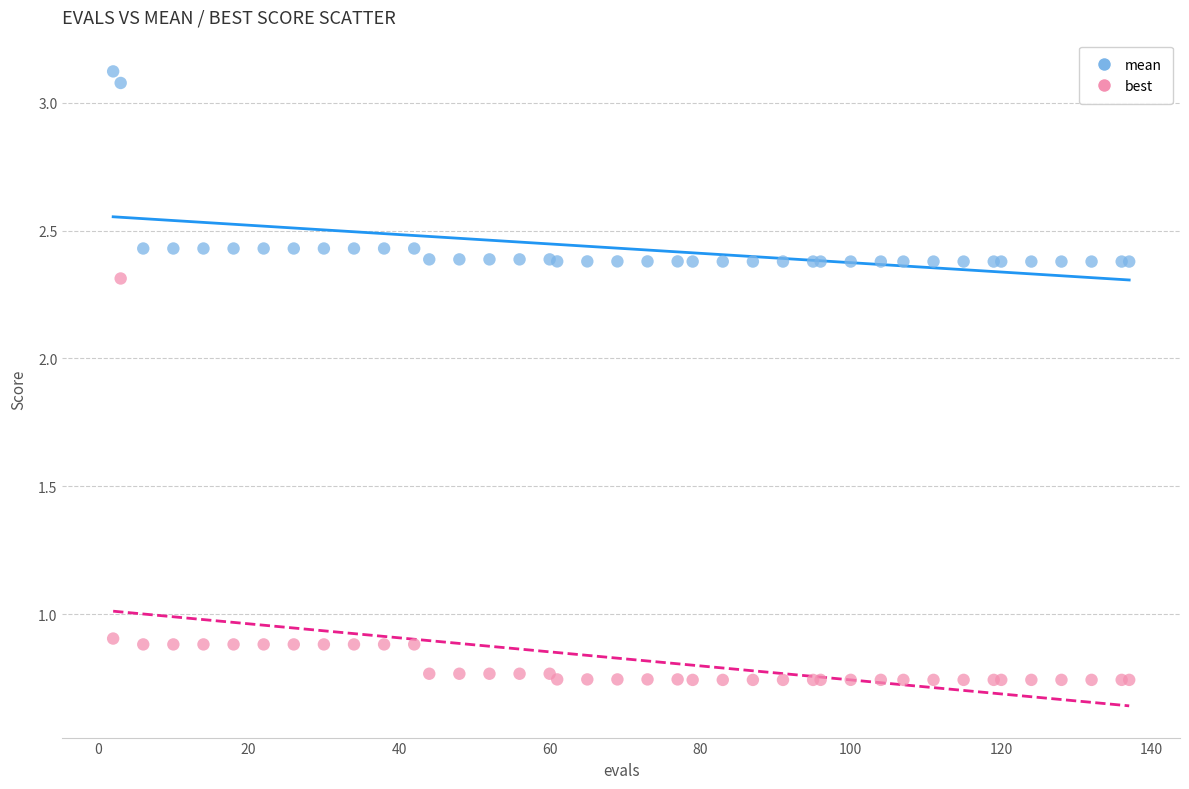

What are all the series names shown in the legend?

mean, best